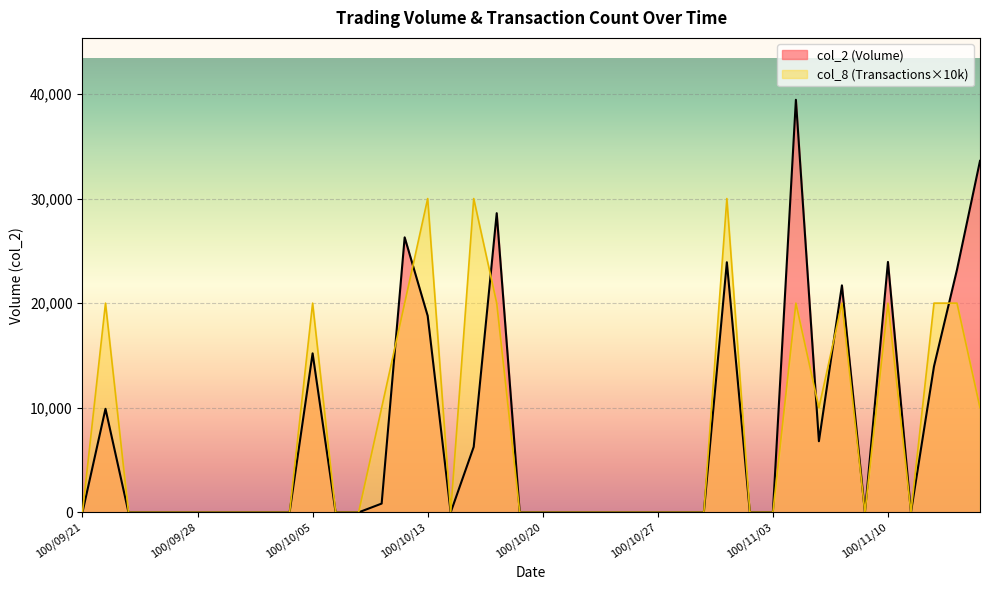

Is it true that col_8 equals 11275 at 100/11/02?

False